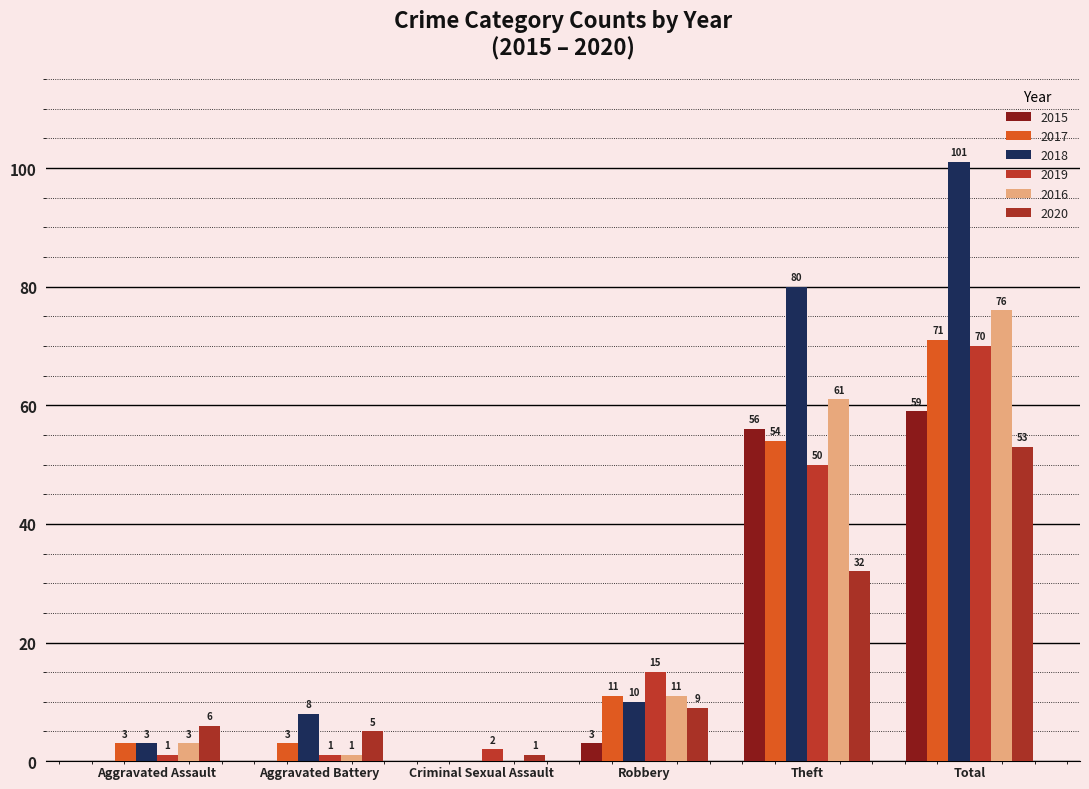

Reading left to right, extract all data points from this chart.

2015: Aggravated Assault=0	Aggravated Battery=0	Criminal Sexual Assault=0	Robbery=3	Theft=56	Total=59
2017: Aggravated Assault=3	Aggravated Battery=3	Criminal Sexual Assault=0	Robbery=11	Theft=54	Total=71
2018: Aggravated Assault=3	Aggravated Battery=8	Criminal Sexual Assault=0	Robbery=10	Theft=80	Total=101
2019: Aggravated Assault=1	Aggravated Battery=1	Criminal Sexual Assault=2	Robbery=15	Theft=50	Total=70
2016: Aggravated Assault=3	Aggravated Battery=1	Criminal Sexual Assault=0	Robbery=11	Theft=61	Total=76
2020: Aggravated Assault=6	Aggravated Battery=5	Criminal Sexual Assault=1	Robbery=9	Theft=32	Total=53